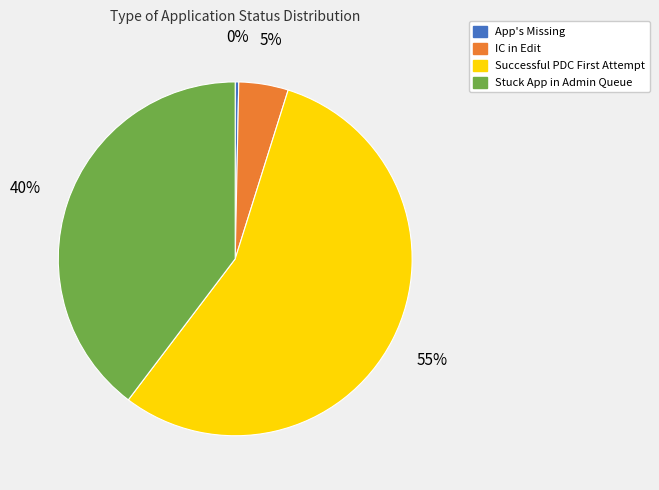

Count the number of slices in the pie.

4